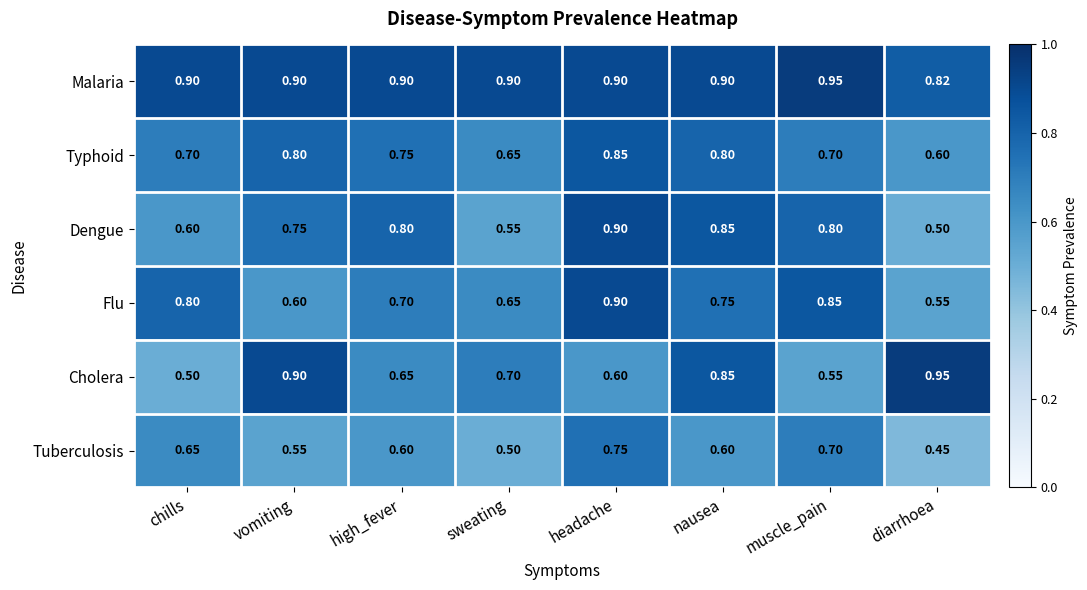

Which series has the largest range (max minus min)?

Cholera